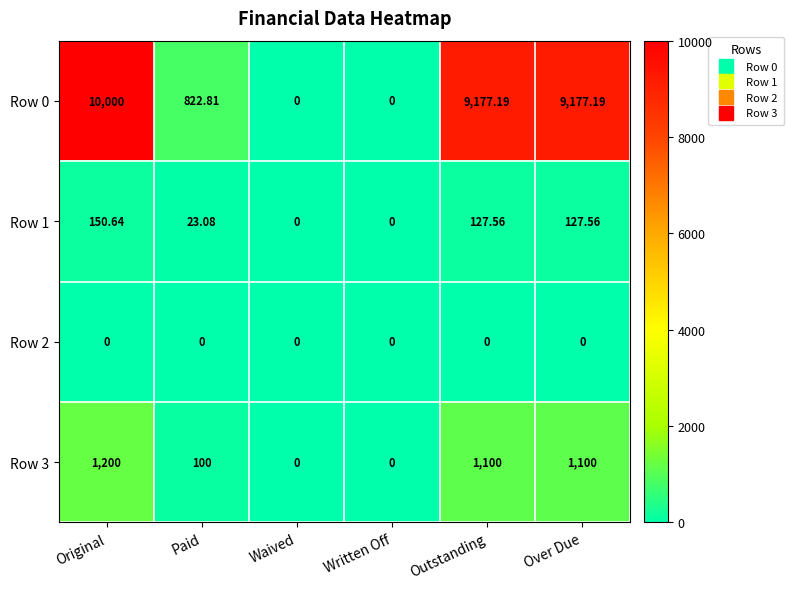

Rank the series by their maximum value, from lowest to highest.

Row 2, Row 1, Row 3, Row 0